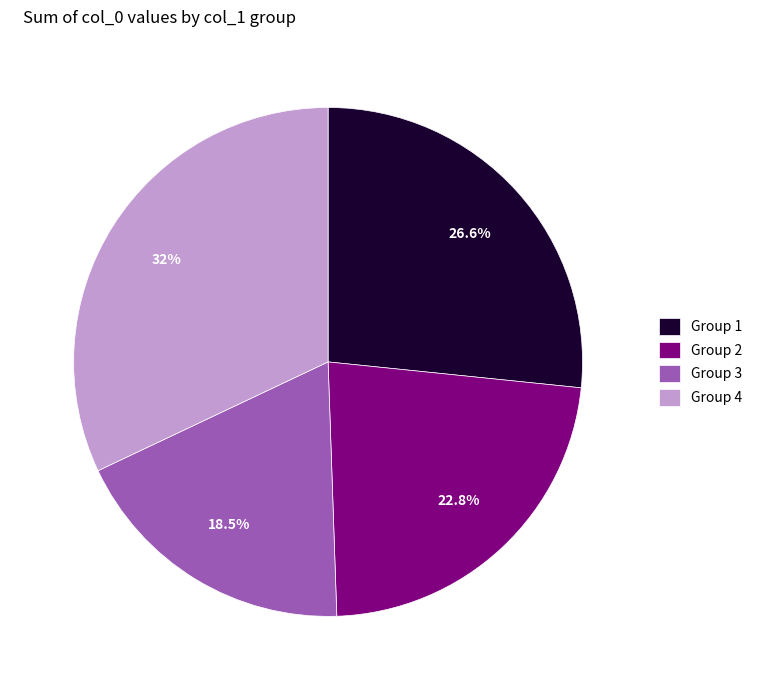

Which category has the biggest portion of the pie?

Group 4